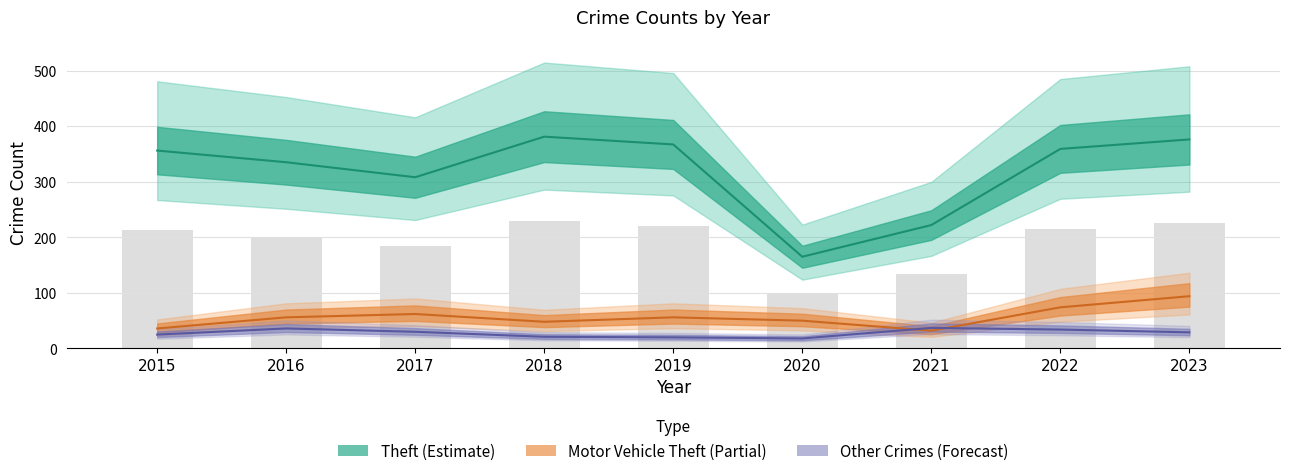

Which series has the widest spread of values?

Theft (Estimate)